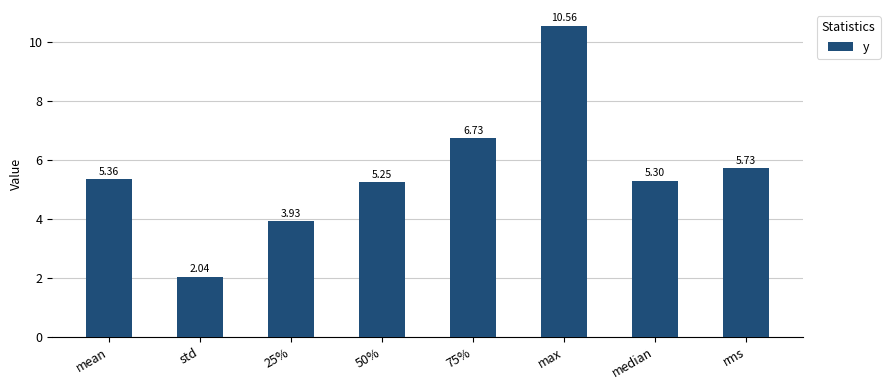

Which label corresponds to the largest value in the chart?

max